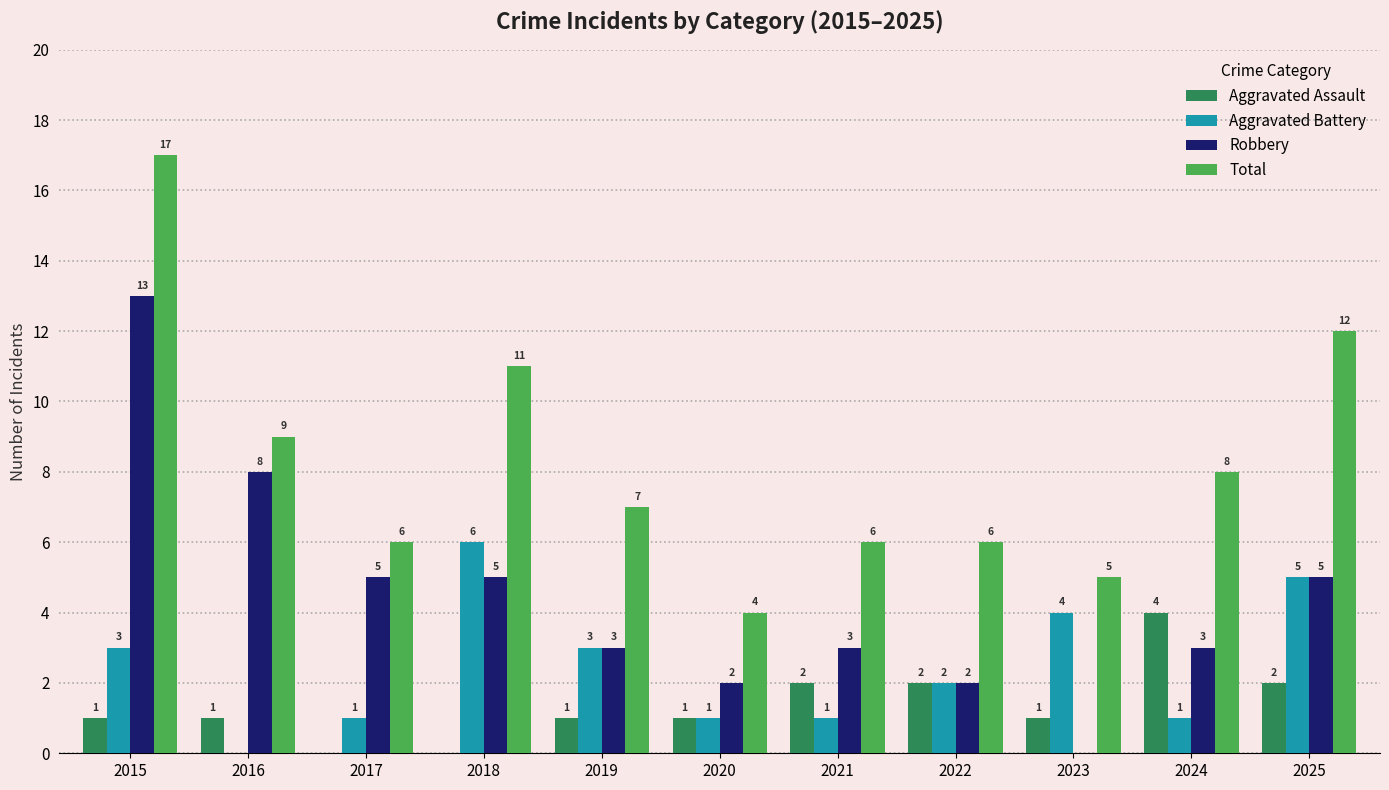

True or false: Robbery has a value of 5 at 2021.

False